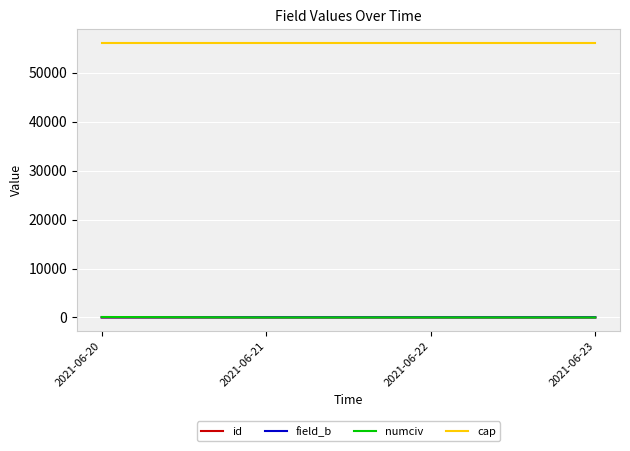

What is the approximate value of cap at 2021-06-20?

56048